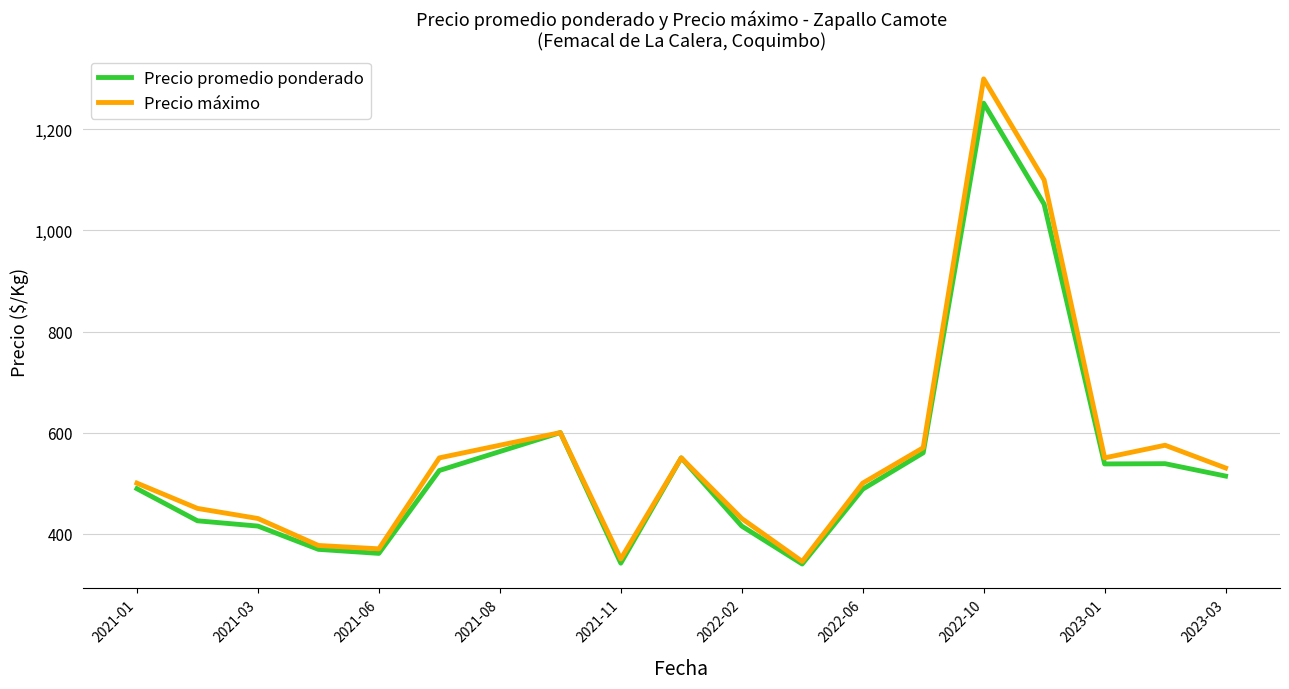

How many lines are shown in the chart?

2